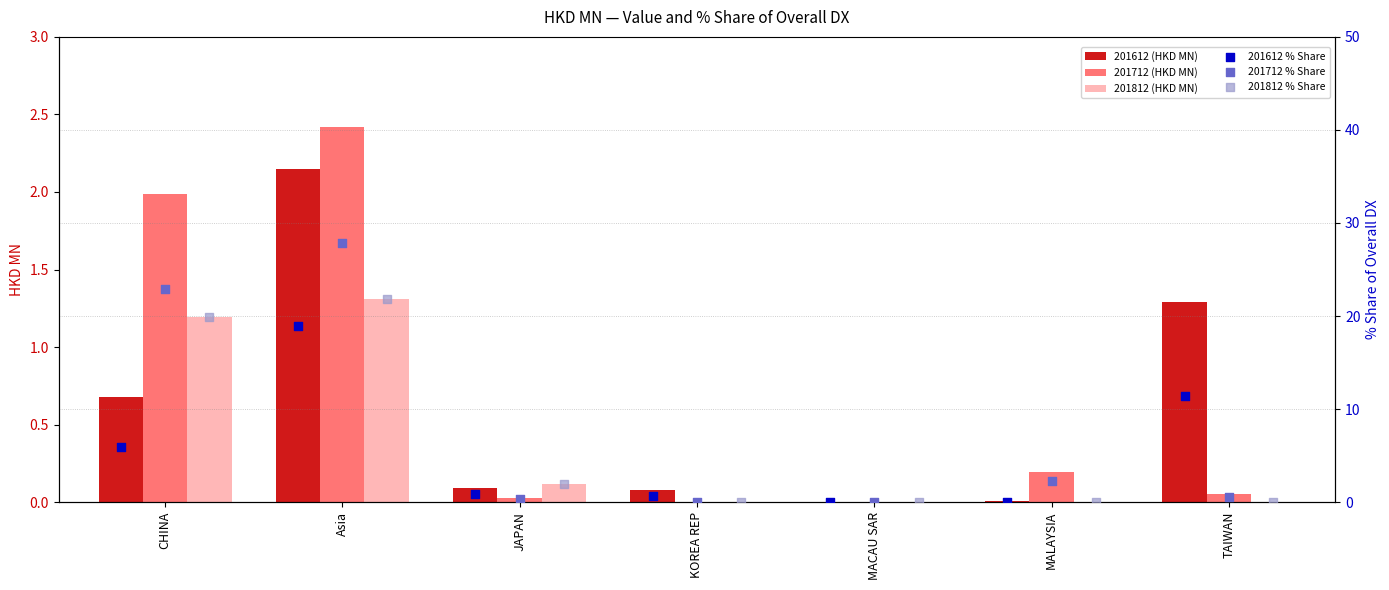

Which series has the widest spread of Y values?

201712 % Share